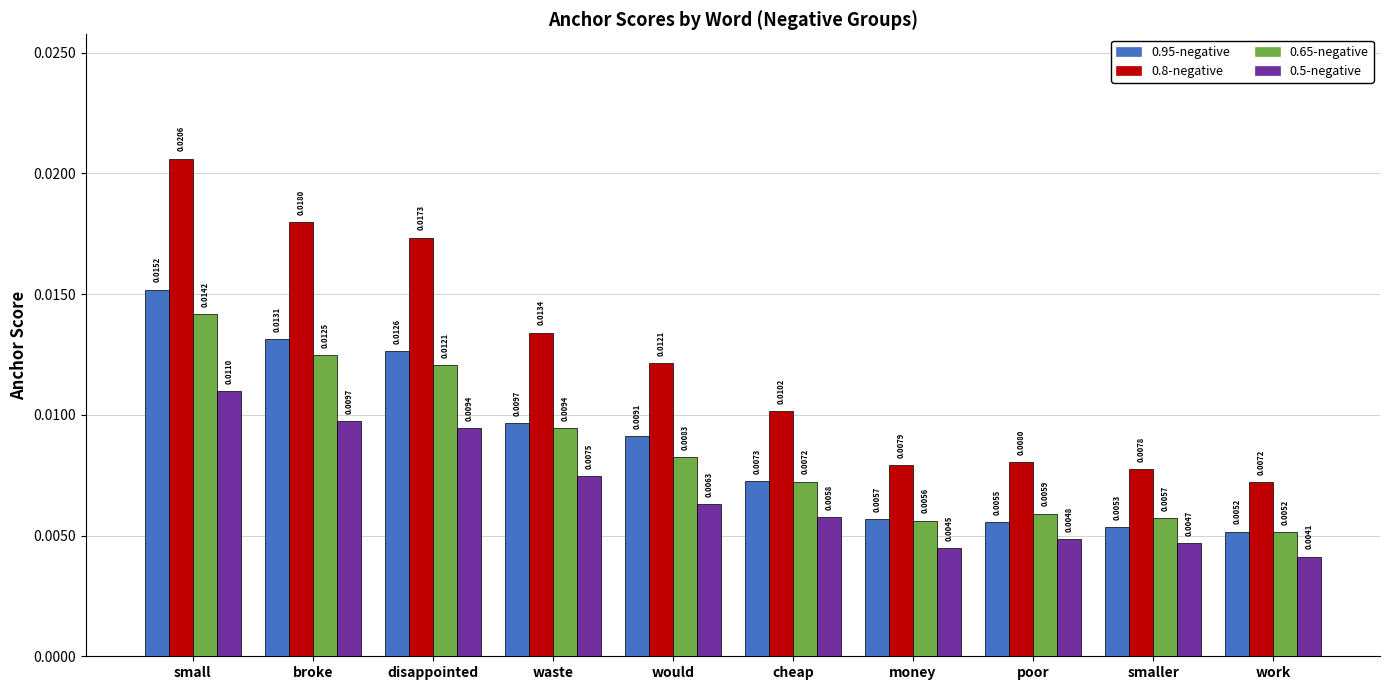

How many bars are there in total?

40